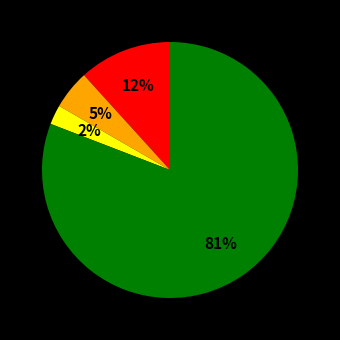

How many segments does this pie chart have?

4